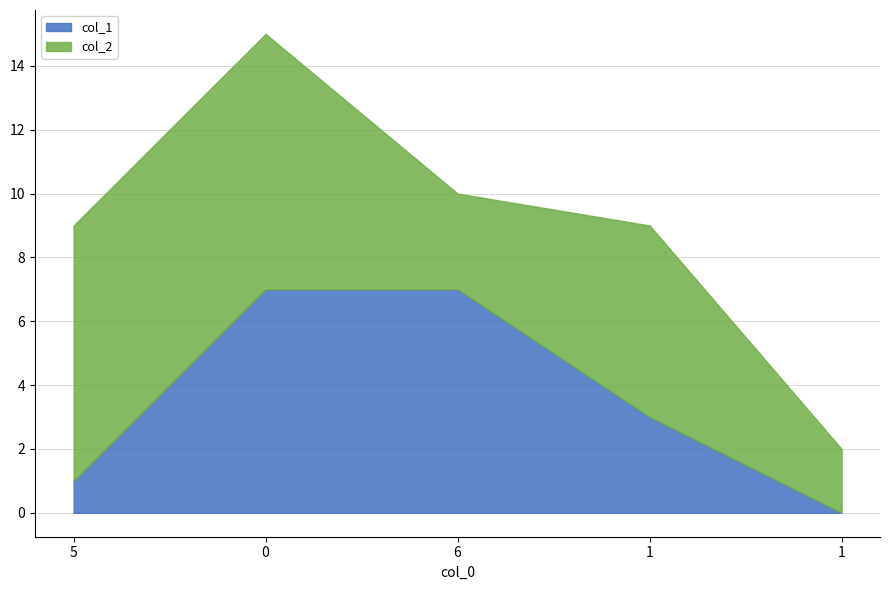

How many lines are shown in the chart?

2